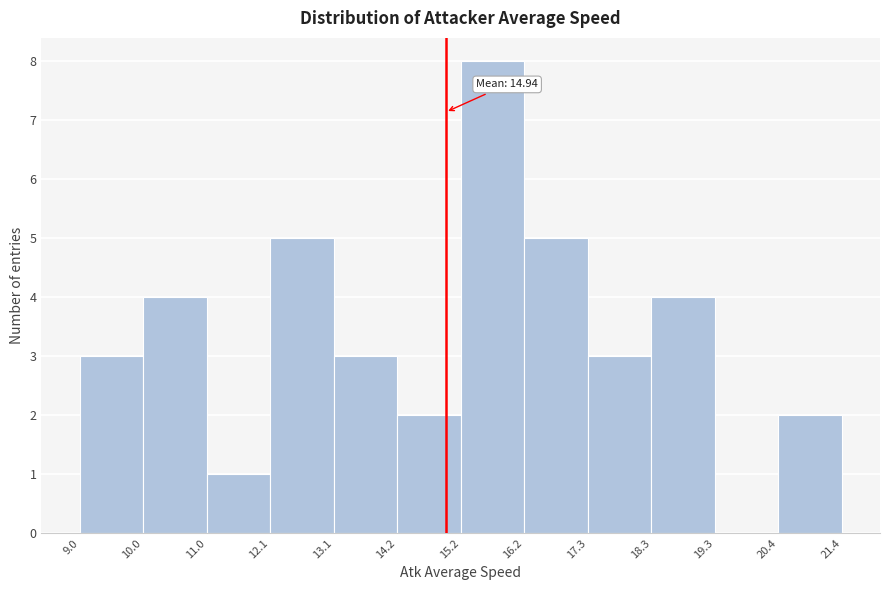

Which range on the x-axis has the tallest bar?

15.2 to 16.2